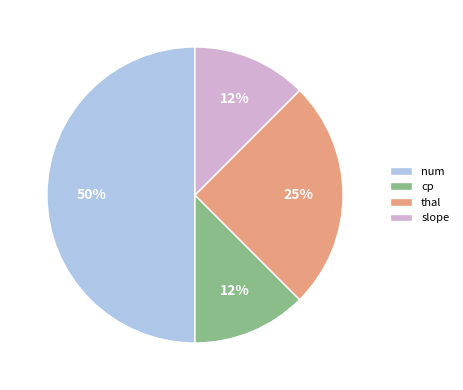

How many slices are in this pie chart?

4